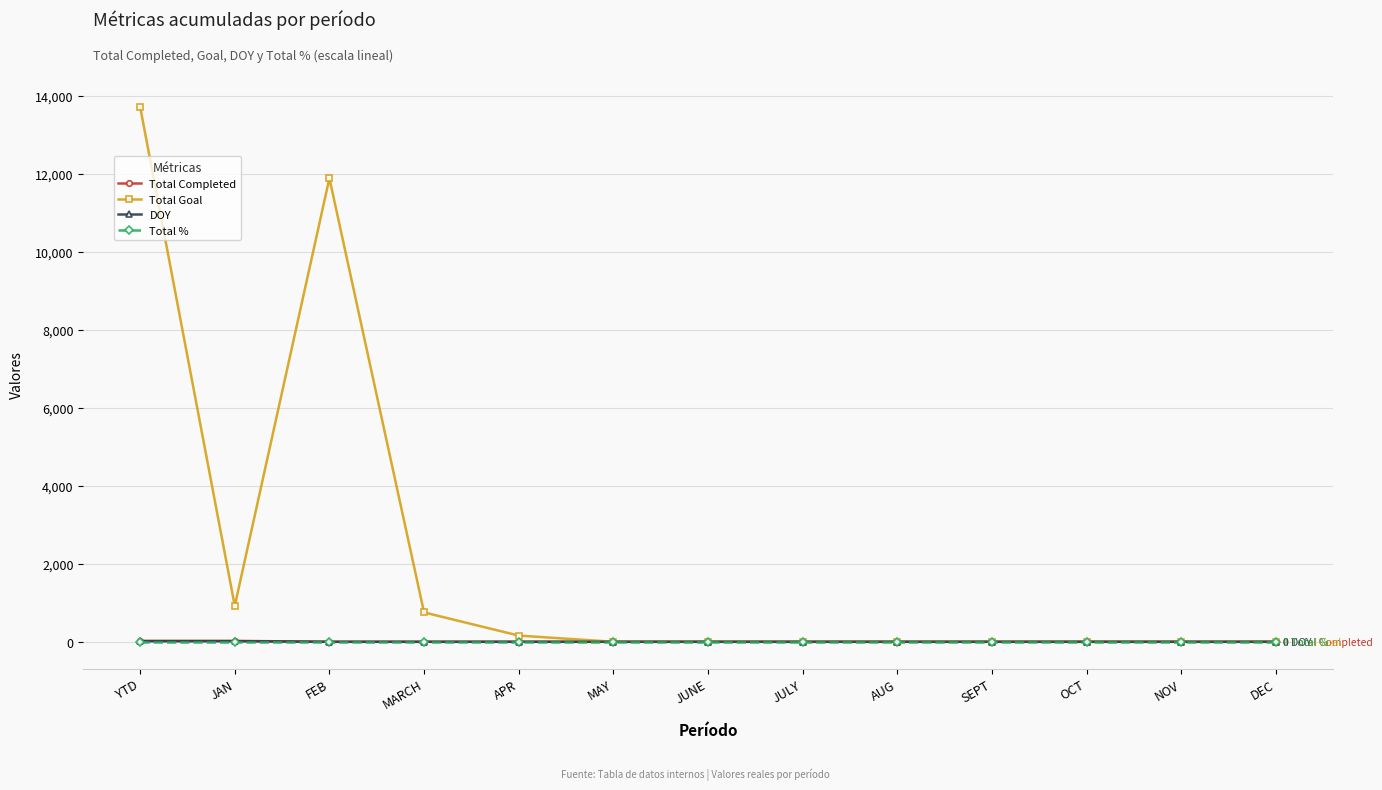

At which category is the sum across all series the highest?

YTD